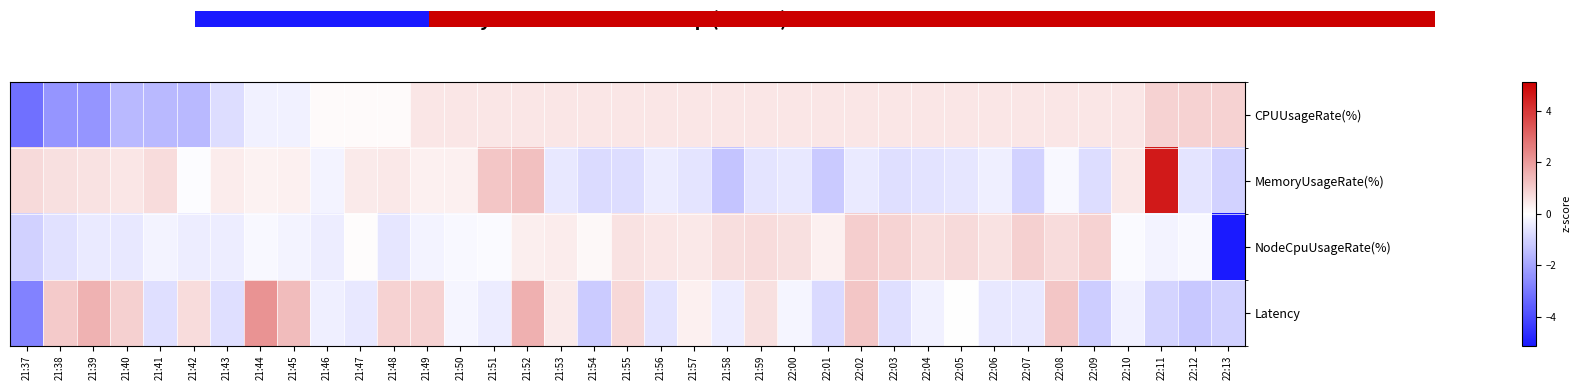

At how many categories does at least one series exceed -4?

37